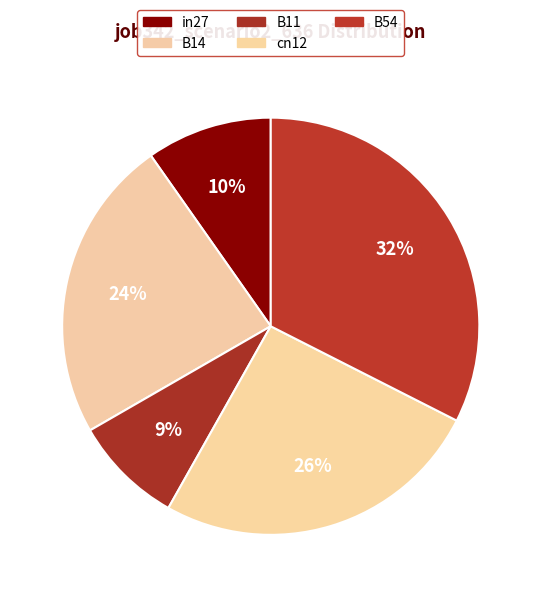

Between cn12 and B11, which is larger?

cn12